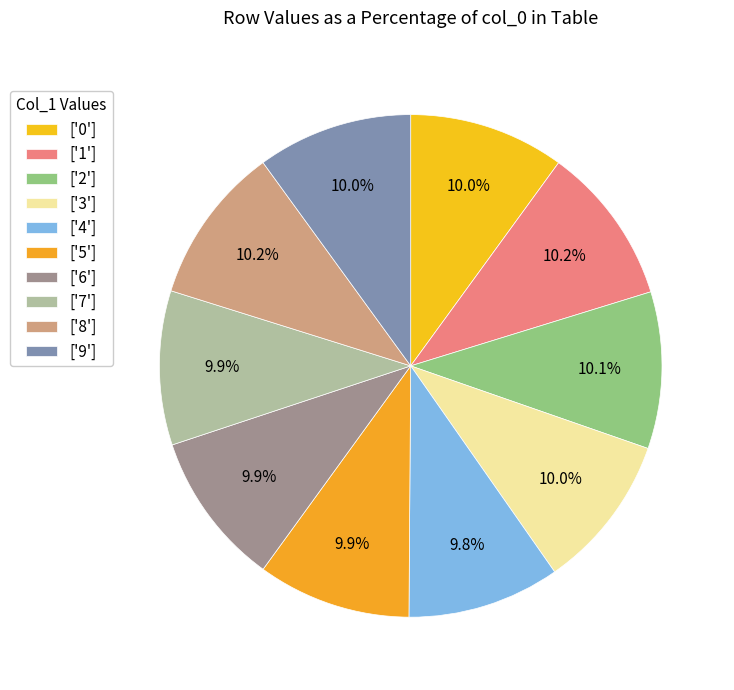

Rank the categories by value from lowest to highest.

4, 5, 6, 7, 3, 9, 0, 2, 8, 1